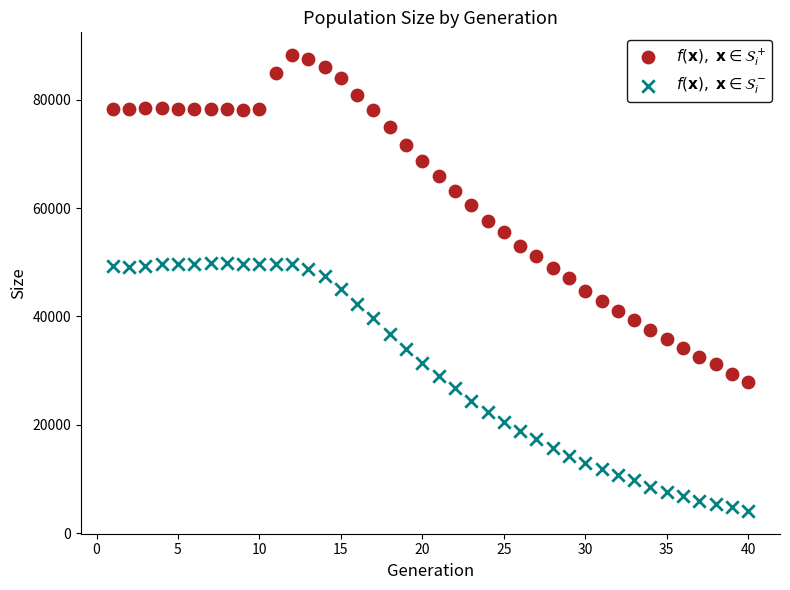

Across all data points, what is the range of Y values (max minus min)?

84134